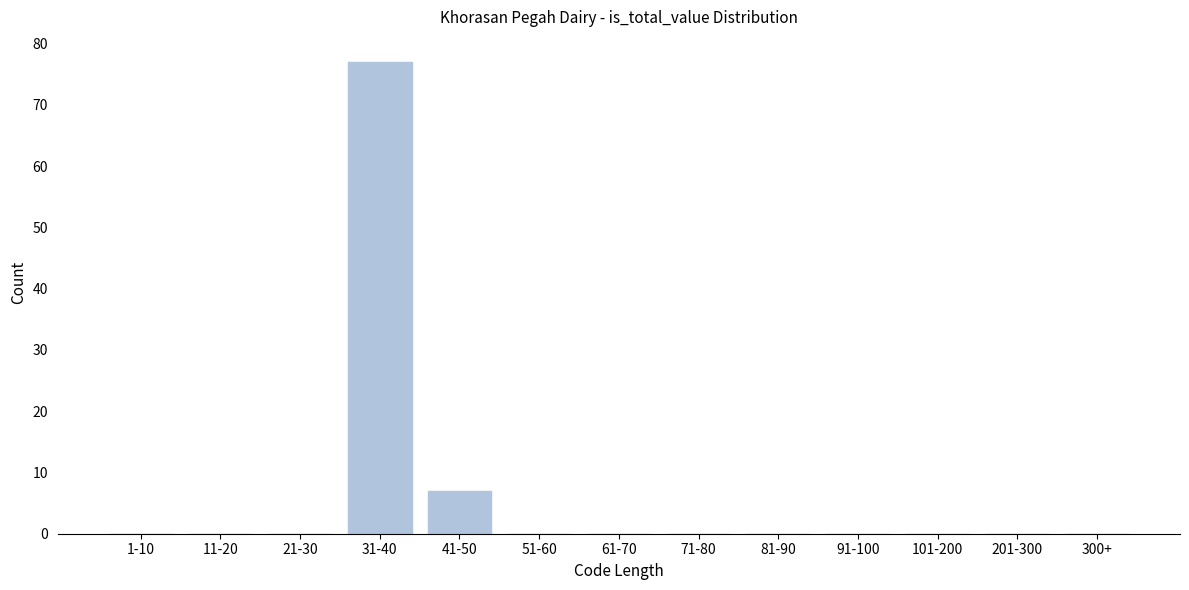

Reading right to left, what are all the values shown in this chart?

300+=0	201-300=0	101-200=0	91-100=0	81-90=0	71-80=0	61-70=0	51-60=0	41-50=7	31-40=77	21-30=0	11-20=0	1-10=0